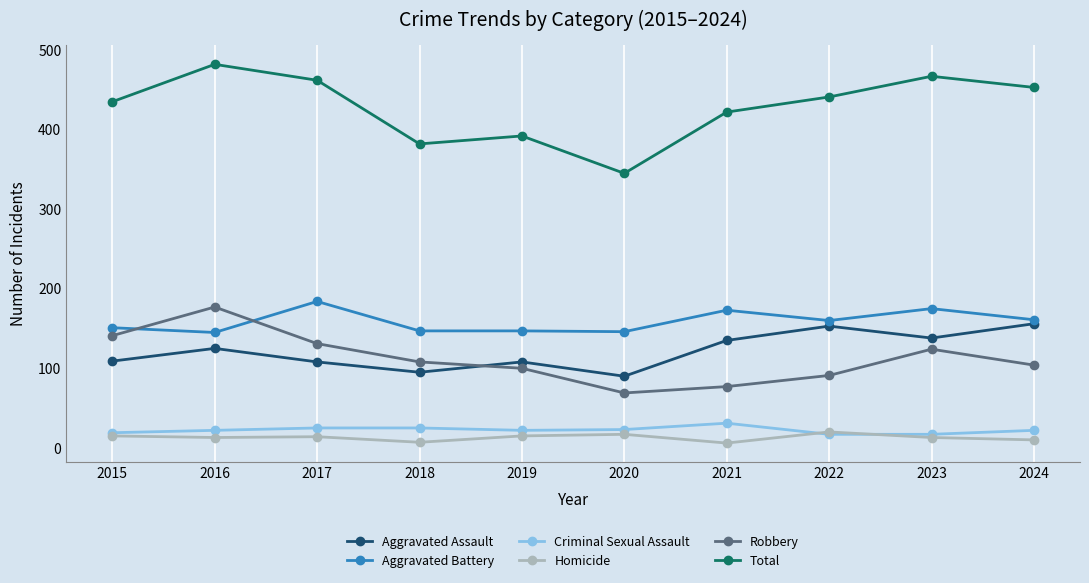

What is the maximum value shown in the chart?

482